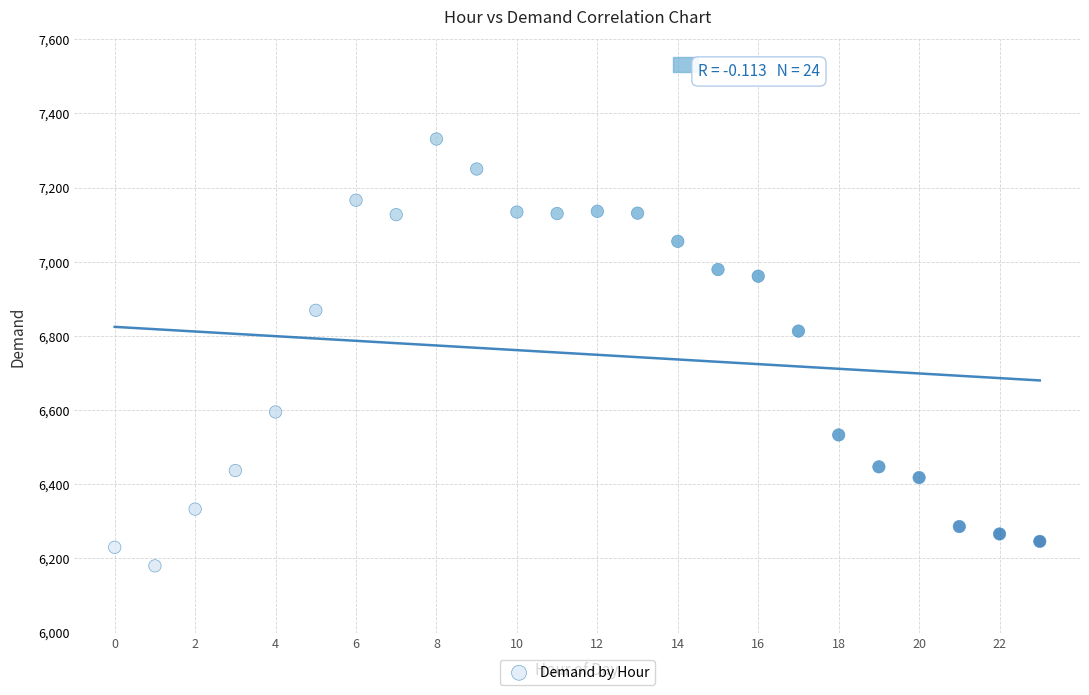

What is the range of Y values (max minus min)?

1151